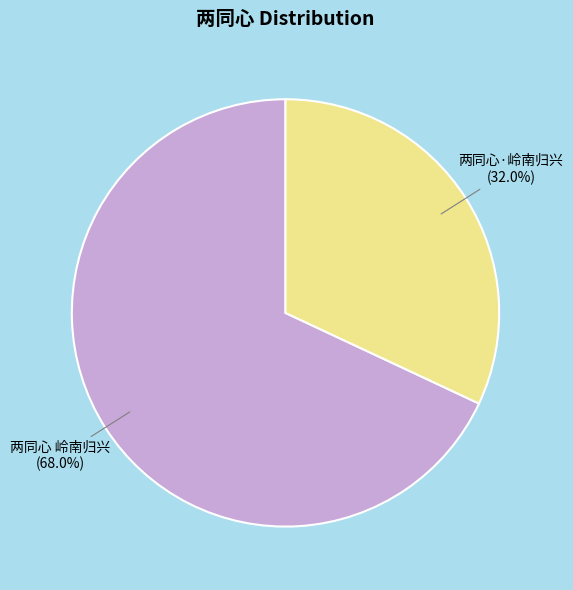

Approximately how many times larger is the value at 两同心 岭南归兴 compared to 两同心·岭南归兴?

2.1